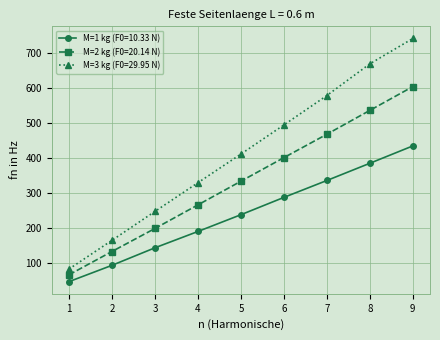

True or false: M=3 kg (F0=29.95 N) and M=1 kg (F0=10.33 N) intersect in this chart.

False